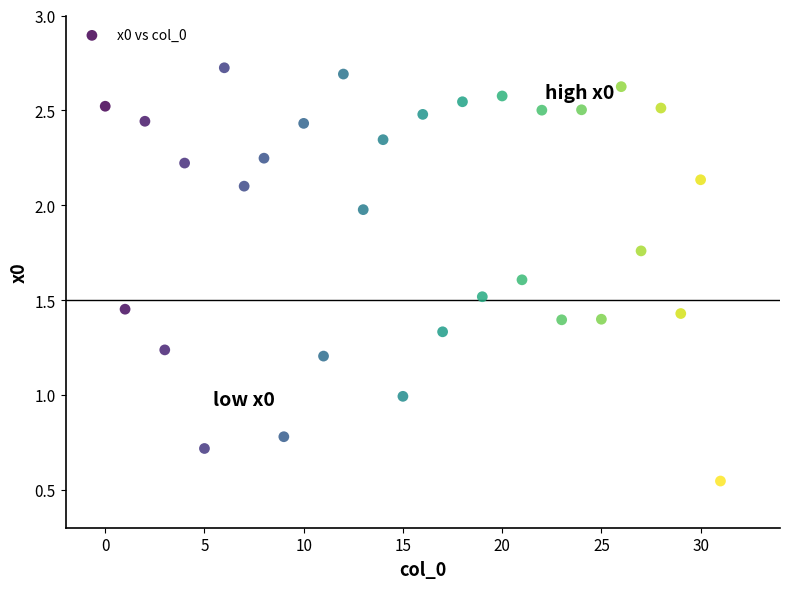

Count the number of points in this scatter plot.

32